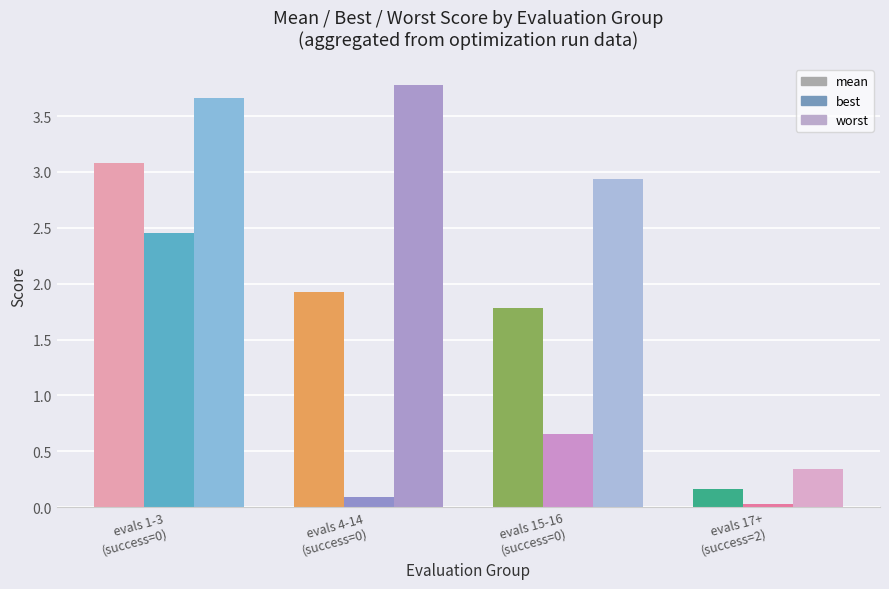

Rank the series by their maximum value, from lowest to highest.

best, mean, worst